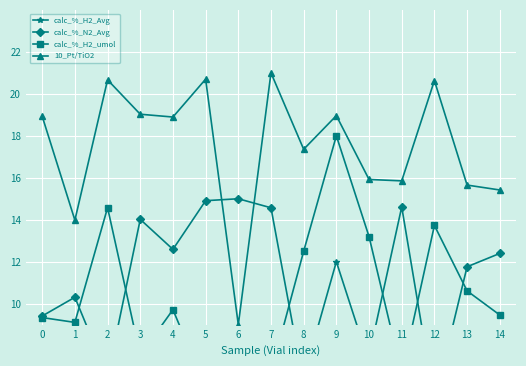

Reading left to right, extract all data points from this chart.

calc_%_H2_Avg: 0=3.3	1=3.1	2=8.6	3=1.5	4=3.7	5=0.0	6=0.1	7=0.7	8=6.5	9=12.0	10=7.2	11=0.7	12=7.7	13=4.6	14=3.5
calc_%_N2_Avg: 0=9.4	1=10.3	2=6.5	3=14.0	4=12.6	5=14.9	6=15.0	7=14.6	8=6.2	9=3.0	10=7.5	11=14.6	12=5.3	13=11.8	14=12.4
calc_%_H2_umol: 0=9.3	1=9.1	2=14.6	3=7.5	4=9.7	5=6.0	6=6.1	7=6.7	8=12.5	9=18.0	10=13.2	11=6.7	12=13.7	13=10.6	14=9.5
10_Pt/TiO2: 0=18.9	1=14.0	2=20.7	3=19.0	4=18.9	5=20.7	6=9.0	7=21.0	8=17.4	9=19.0	10=15.9	11=15.9	12=20.6	13=15.7	14=15.4